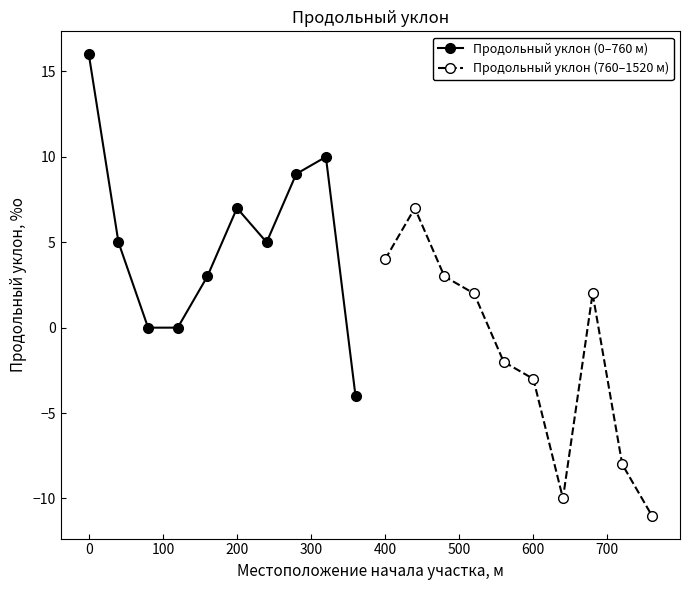

What is the minimum value for Продольный уклон (0–760 м)?

-4